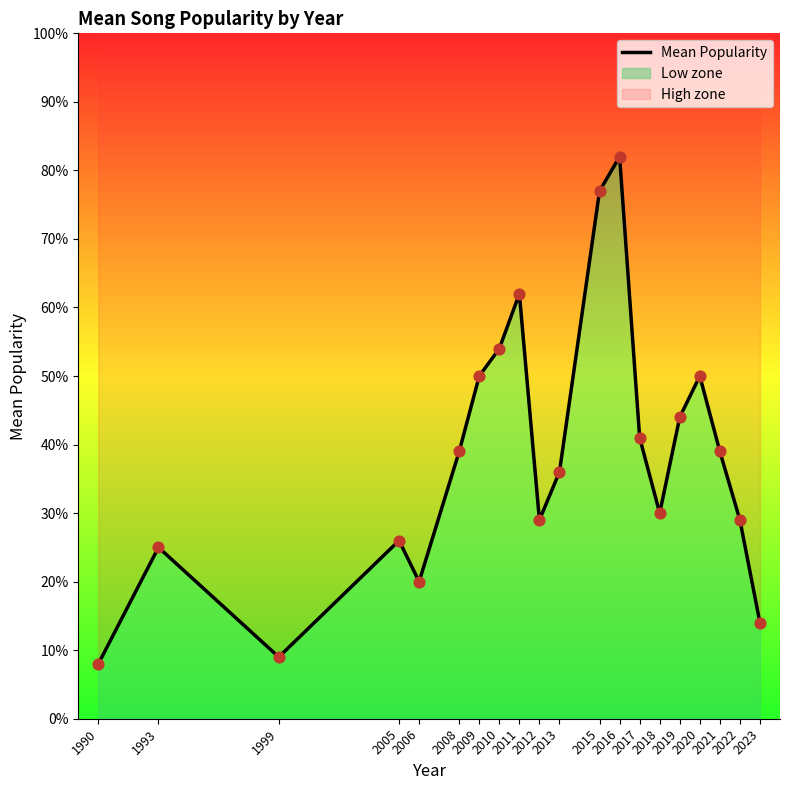

What is the change in value from 1993 to 2020?

+25